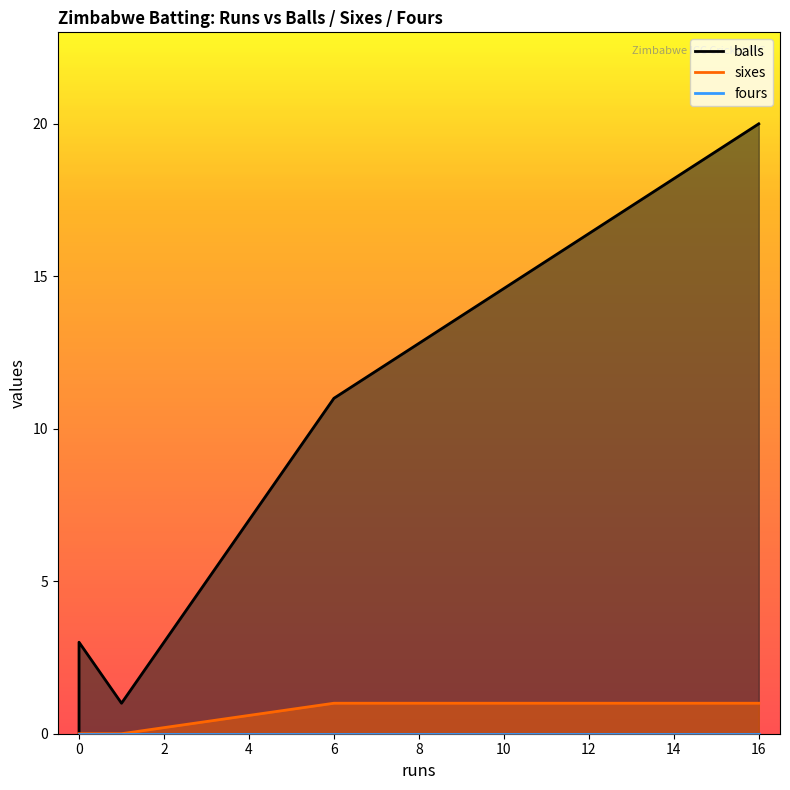

Between 1 and 6, which series saw the biggest shift?

balls